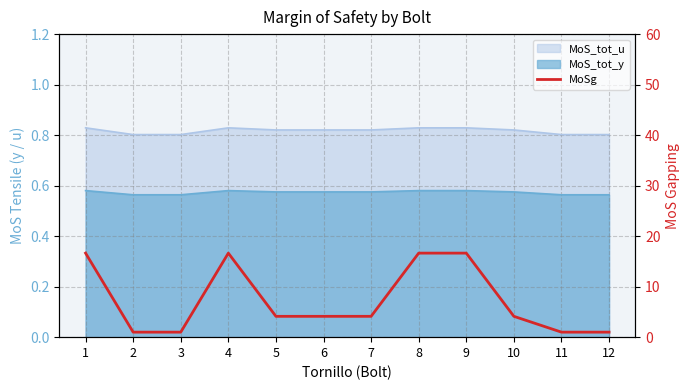

List the labels in order of value, smallest first.

2, 12, 3, 11, 6, 5, 7, 10, 4, 8, 1, 9